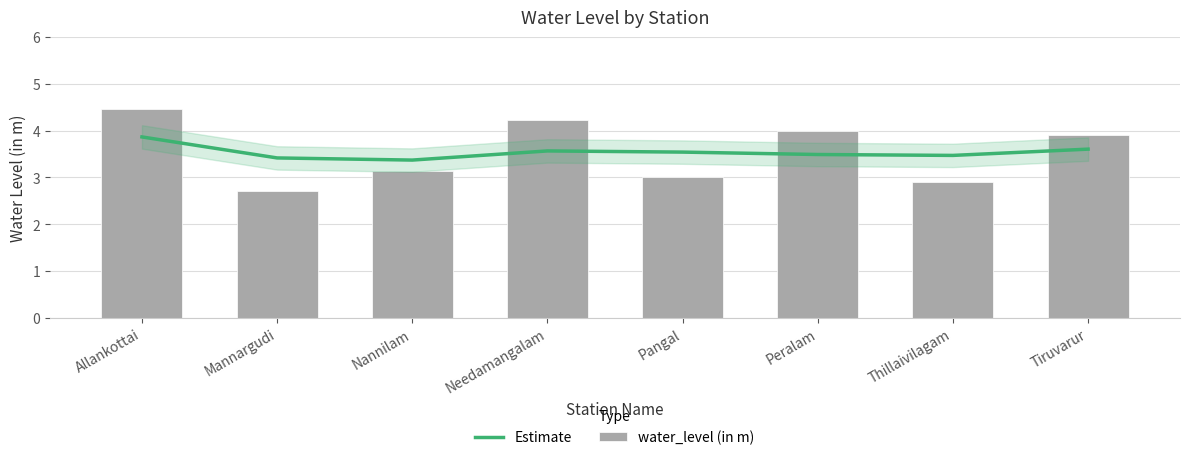

What is the spread (max minus min) of values at Mannargudi?

0.7